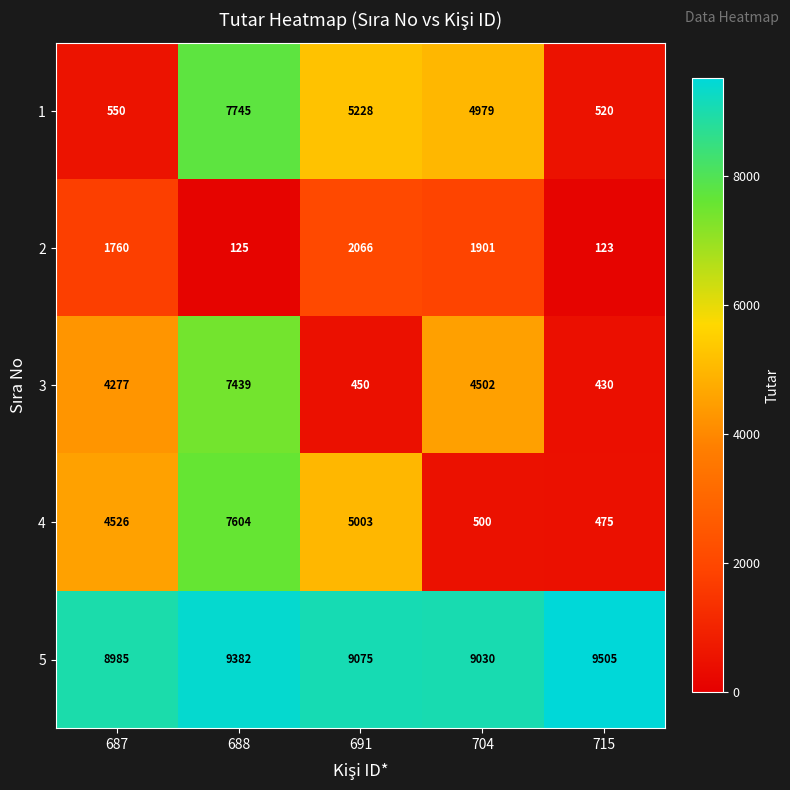

What value does the 2 series have at 688, to the nearest 100?

100